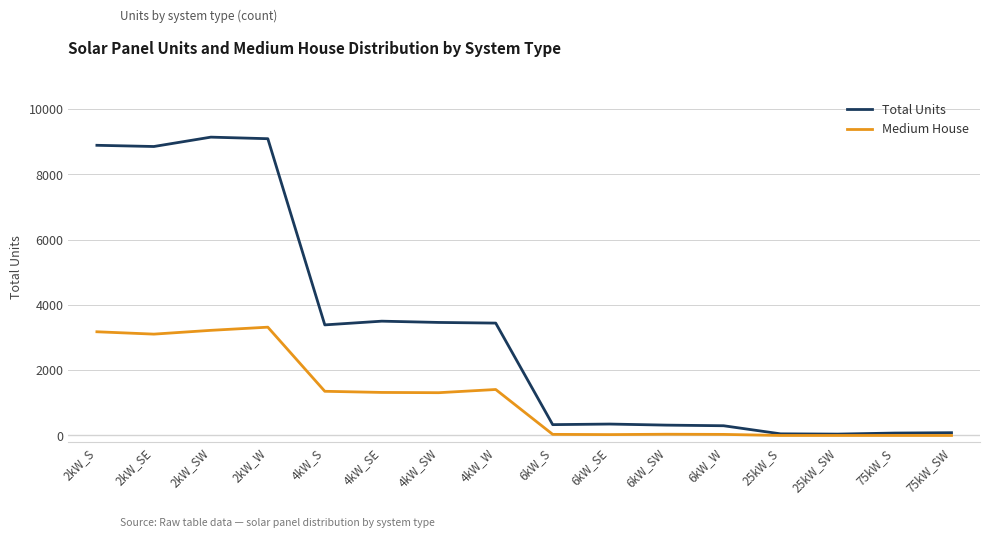

Where is Medium House nearest to the value 1659?

4kW_W